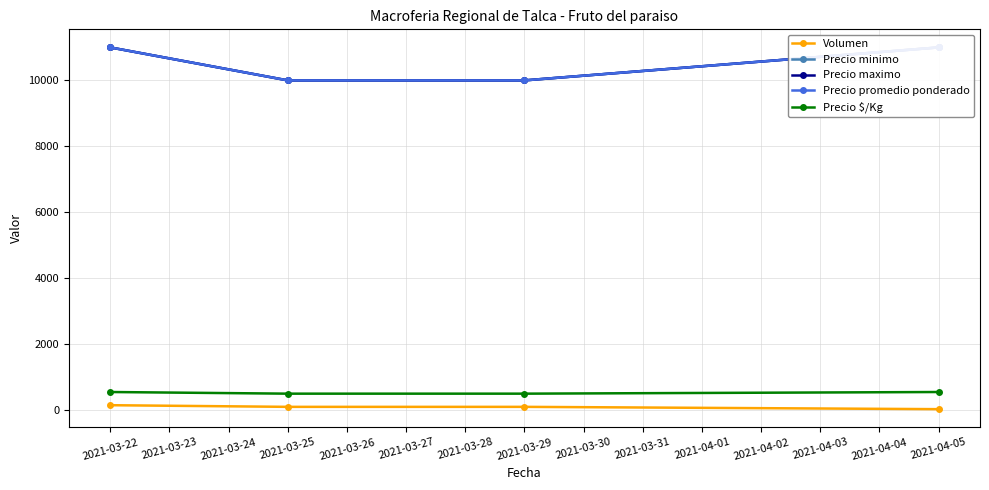

True or false: Precio minimo and Precio $/Kg intersect in this chart.

False